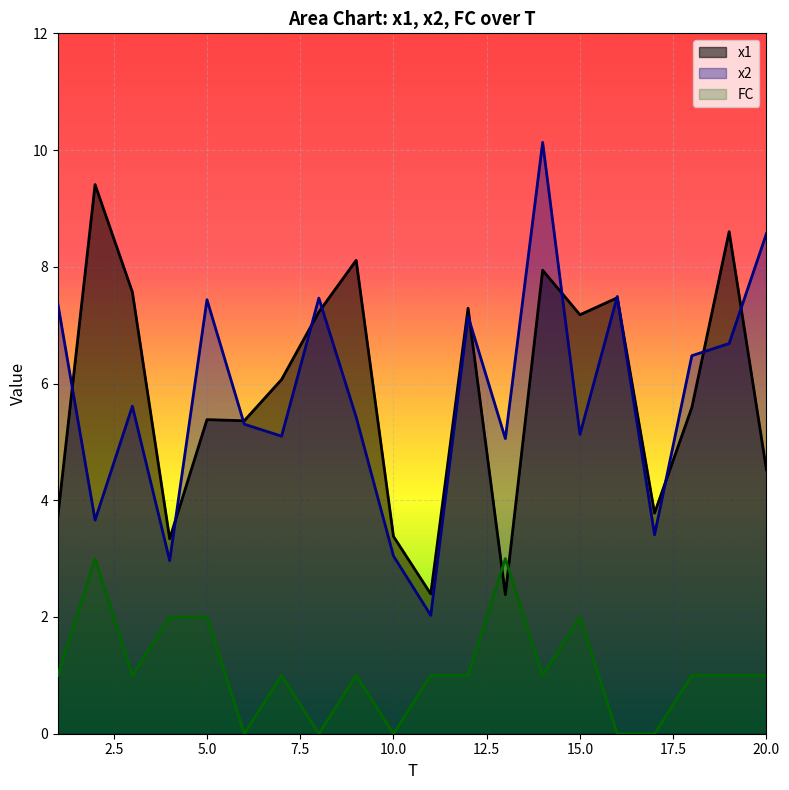

What is the value of the x2 point at the 2nd from the left?

3.7